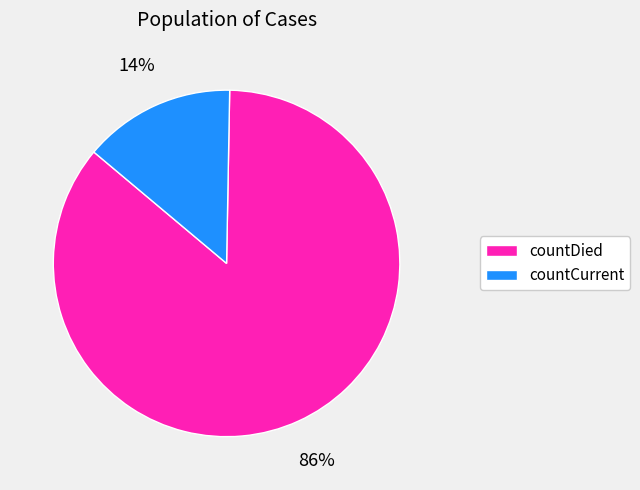

Between countDied and countCurrent, which is larger?

countDied